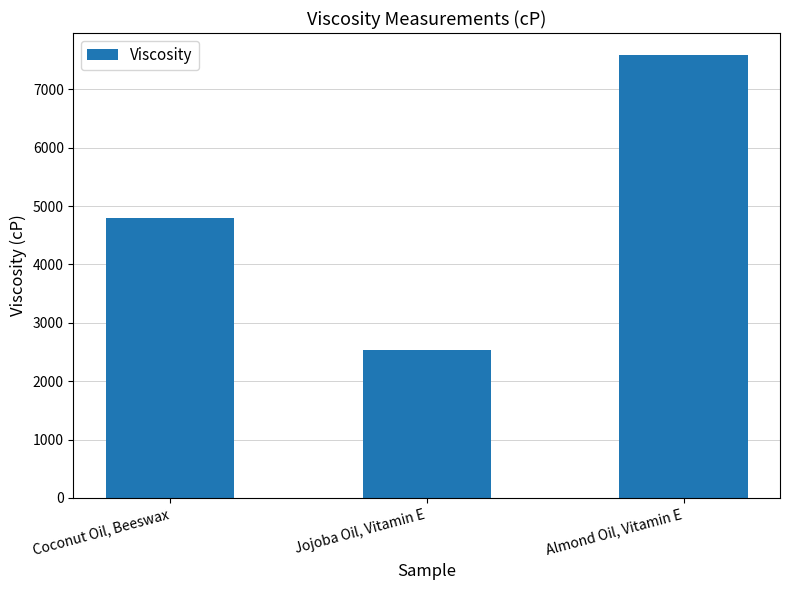

What position from the left is Coconut Oil, Beeswax?

1